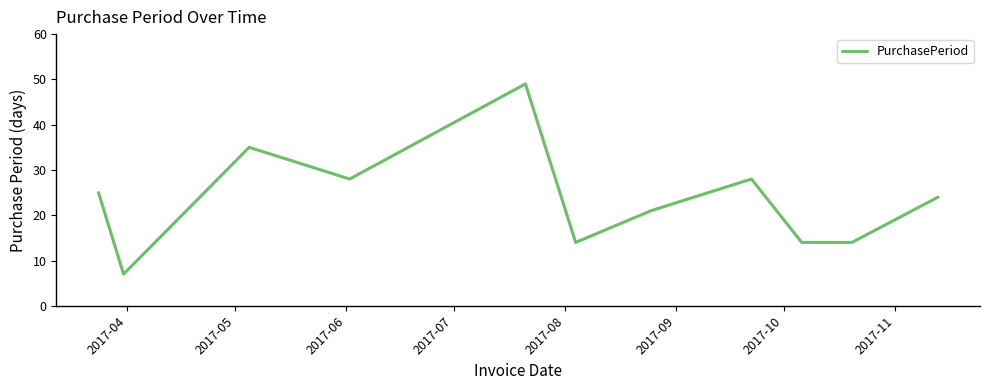

Reading left to right, what are all the values shown in this chart?

25	7	35	28	49	14	21	28	14	14	24